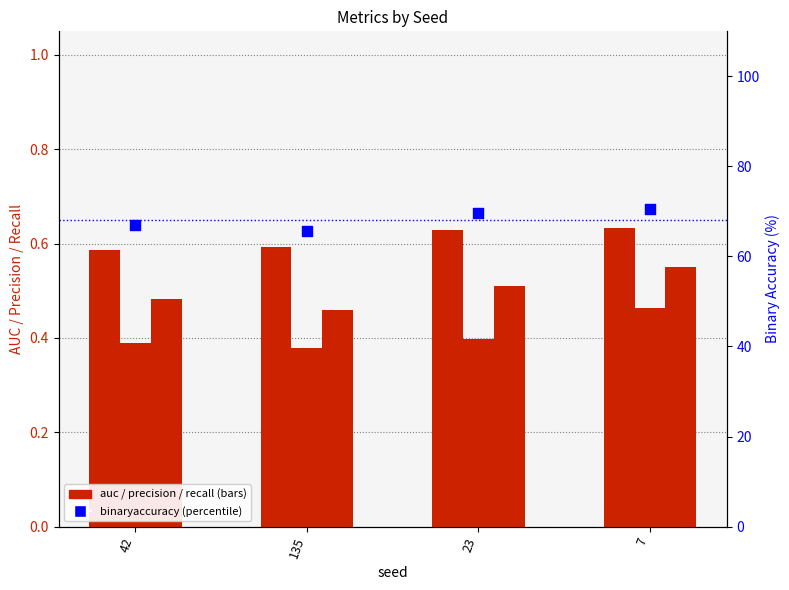

Is the value of binaryaccuracy at 7 greater than the value of recall at 23?

Yes